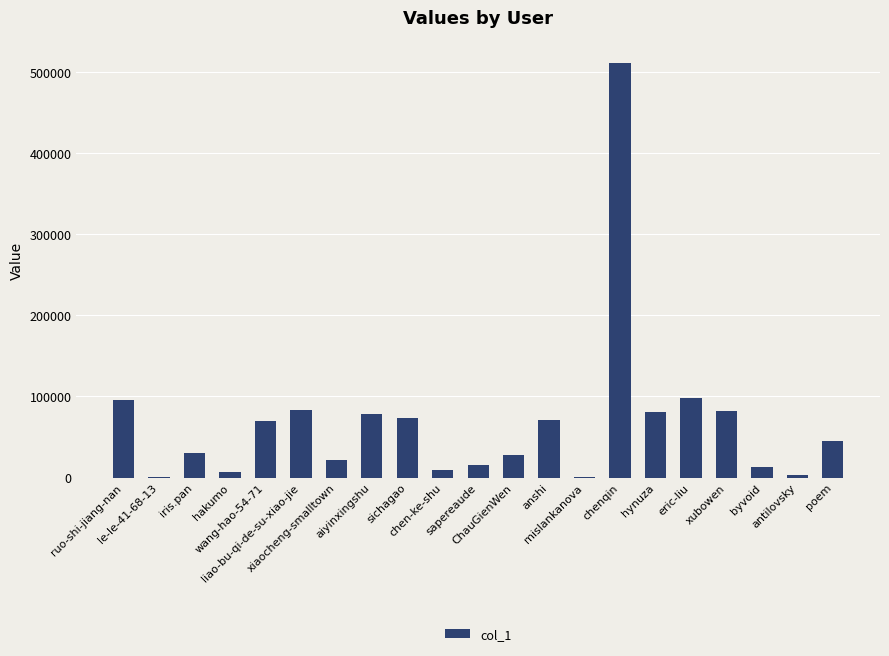

What is the maximum value shown in the chart?

510498